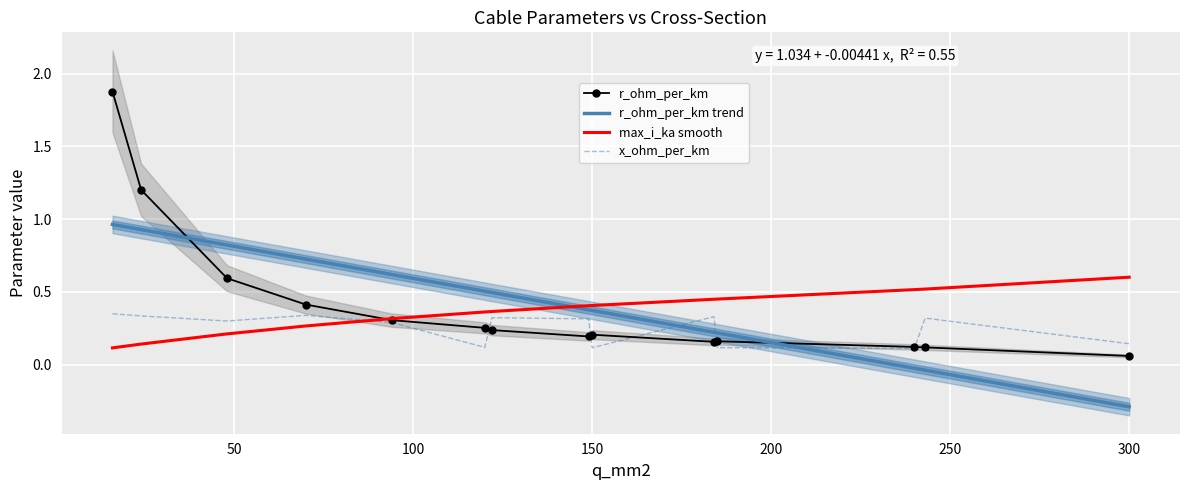

True or false: r_ohm_per_km trend and max_i_ka smooth cross at least once.

True